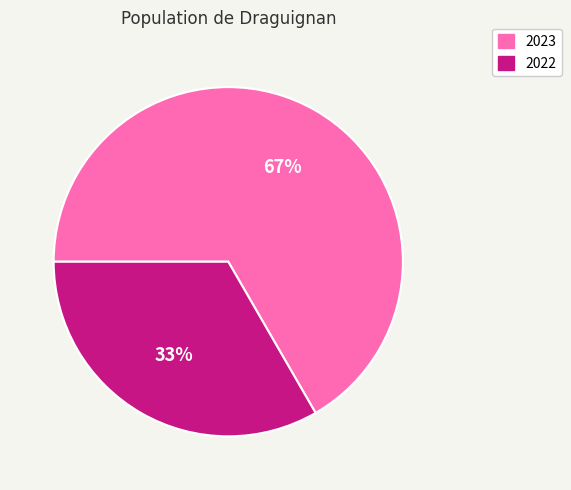

Which category accounts for the majority?

2023